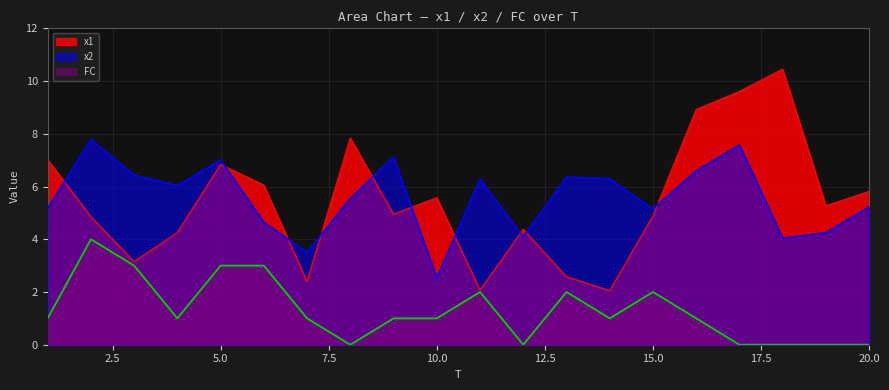

Which has a higher value, 14 or 4?

4